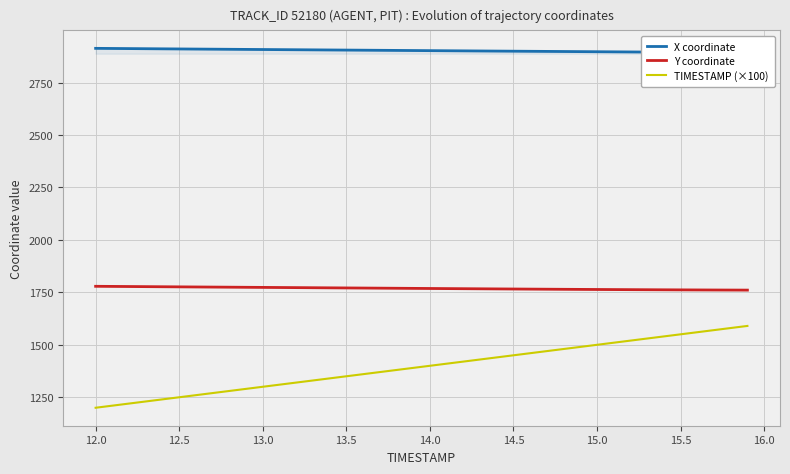

What is the lowest value of the TIMESTAMP (×100) series?

1200.0